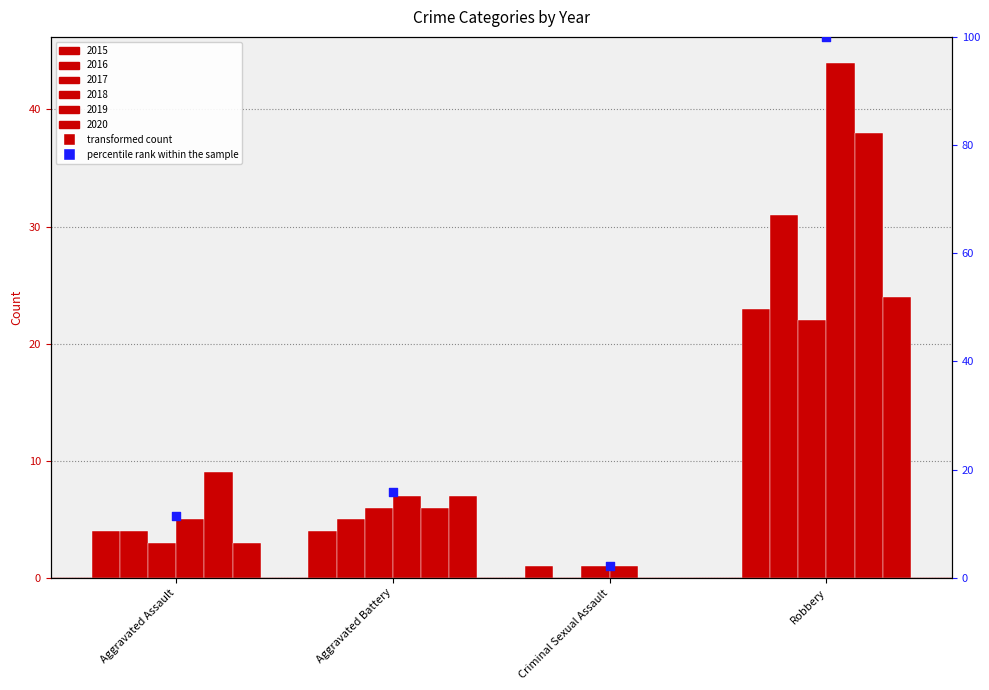

What is the ratio of the value at Robbery to the value at Criminal Sexual Assault?

44.0